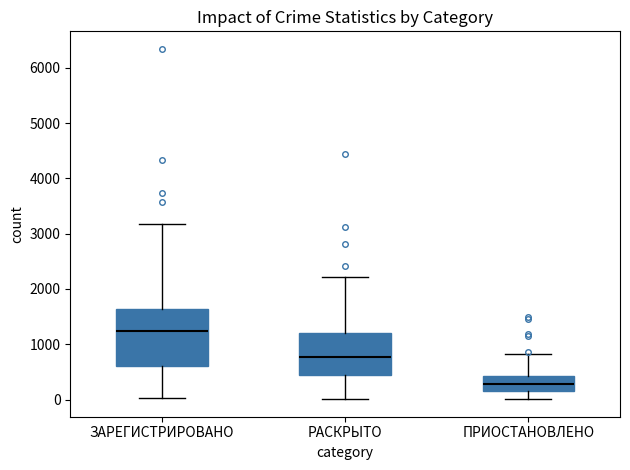

Which box is the tallest, from its lower edge to its upper edge?

ЗАРЕГИСТРИРОВАНО